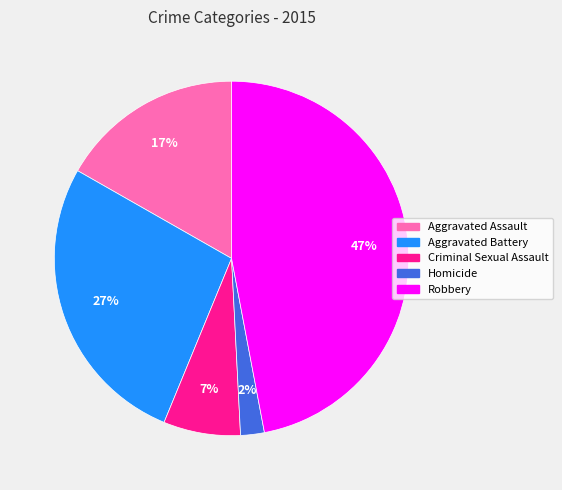

Which category has the biggest portion of the pie?

Robbery